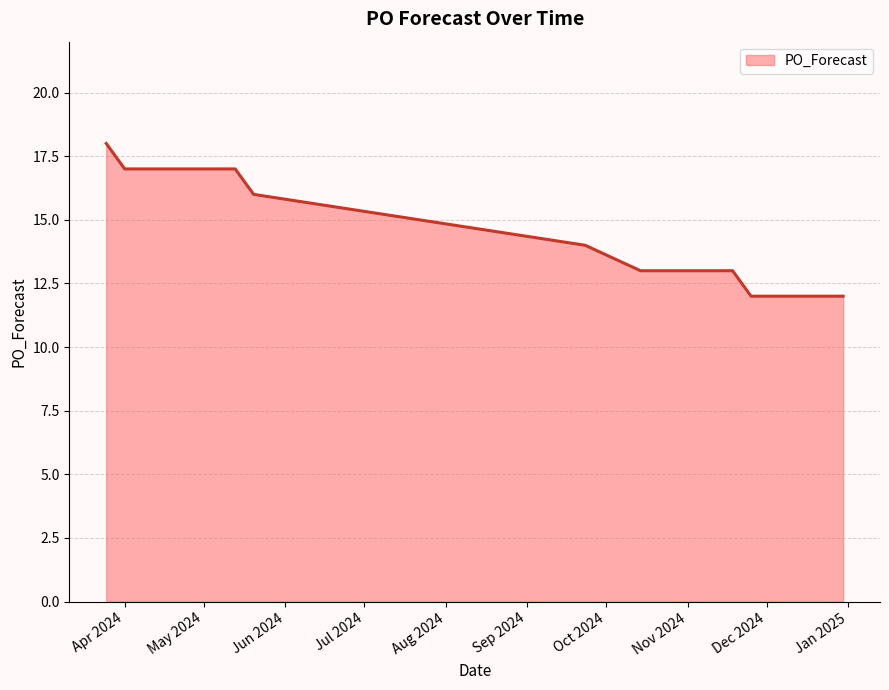

What is the smallest value displayed?

12